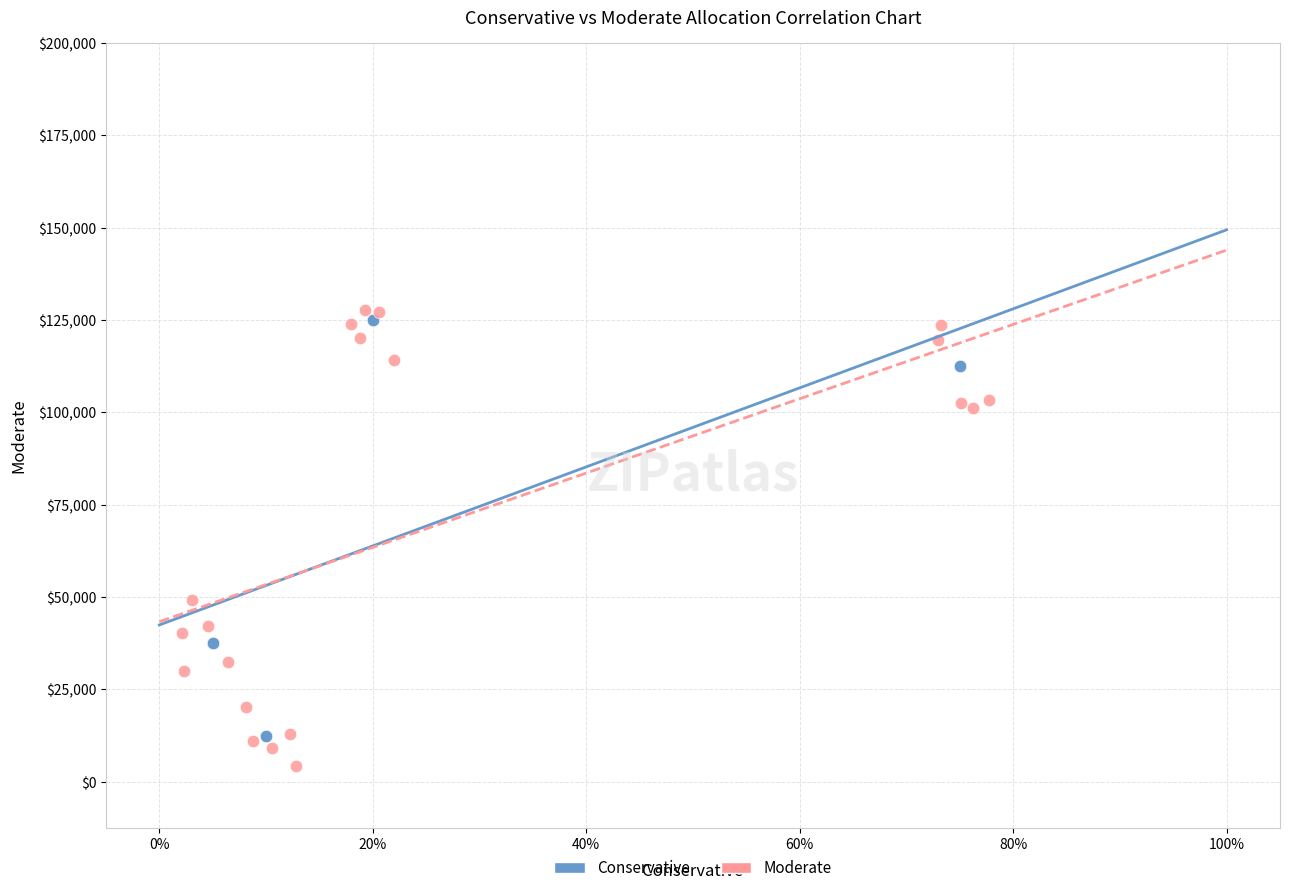

What are all the series names shown in the legend?

Conservative, Moderate